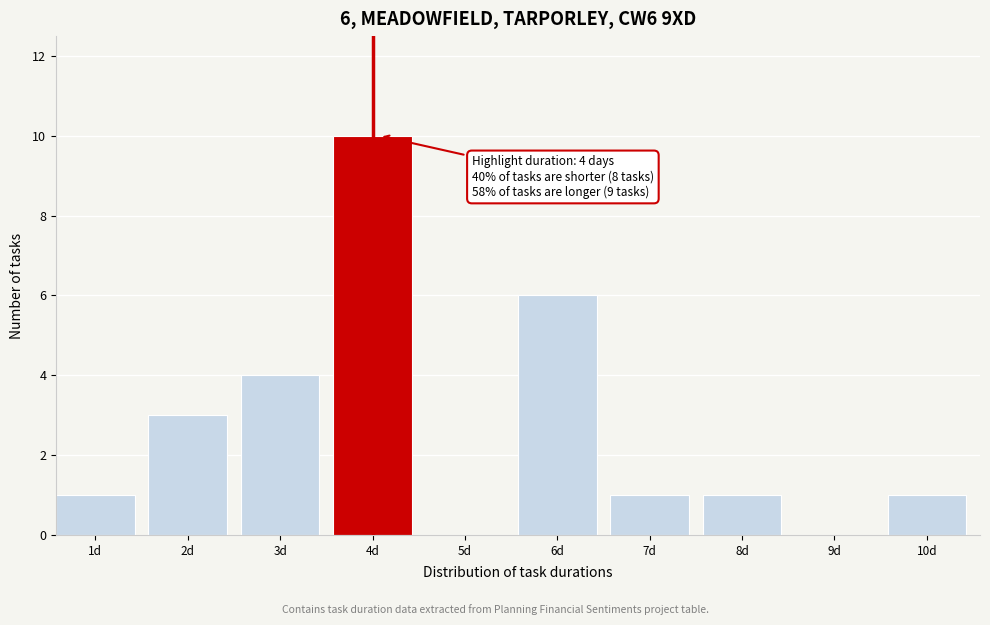

Reading left to right, transcribe all the data shown in this chart.

1d=1	2d=3	3d=4	4d=10	5d=0	6d=6	7d=1	8d=1	9d=0	10d=1